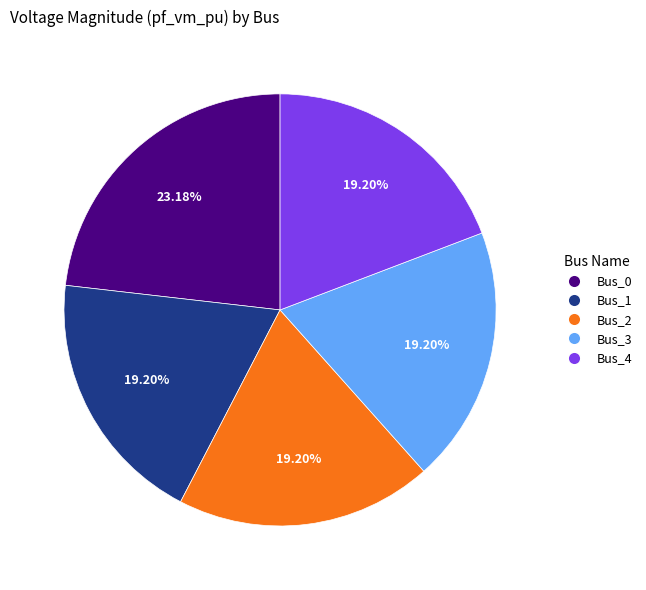

What percentage do Bus_1 and Bus_2 together represent?

38.4%